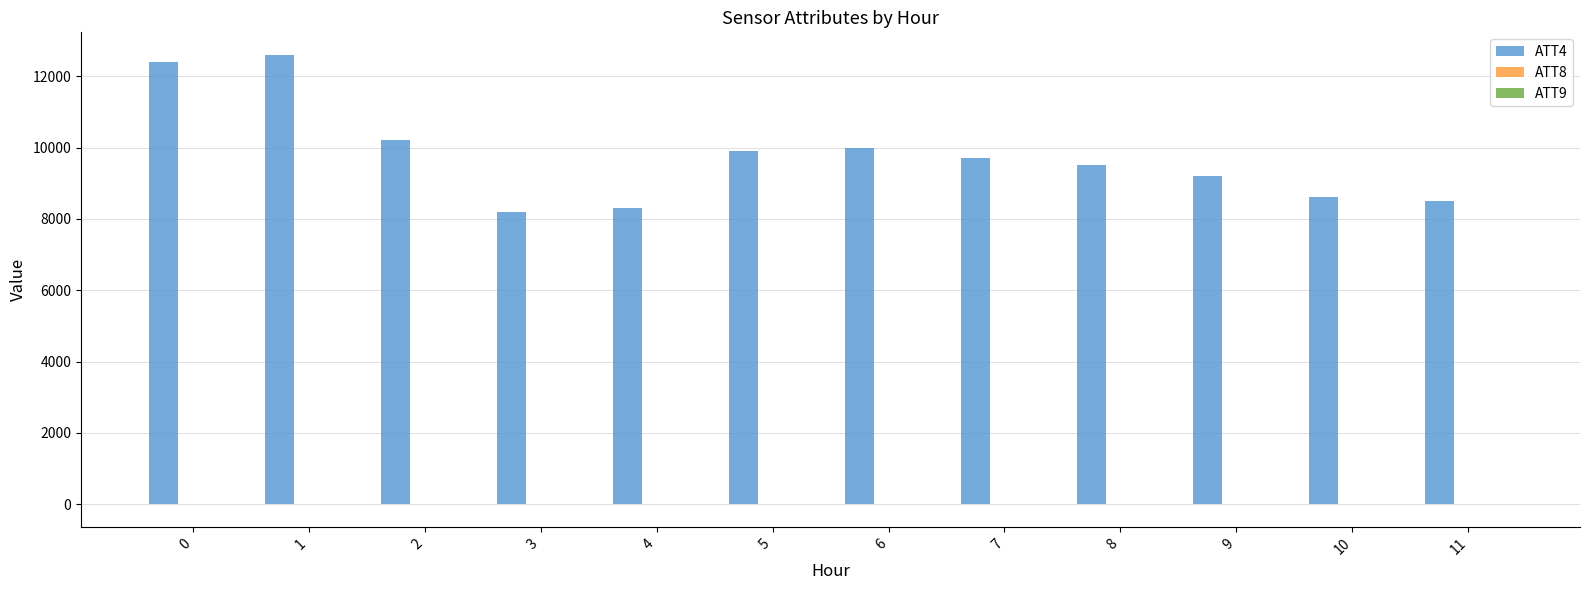

What is the maximum value shown in the chart?

12600.0